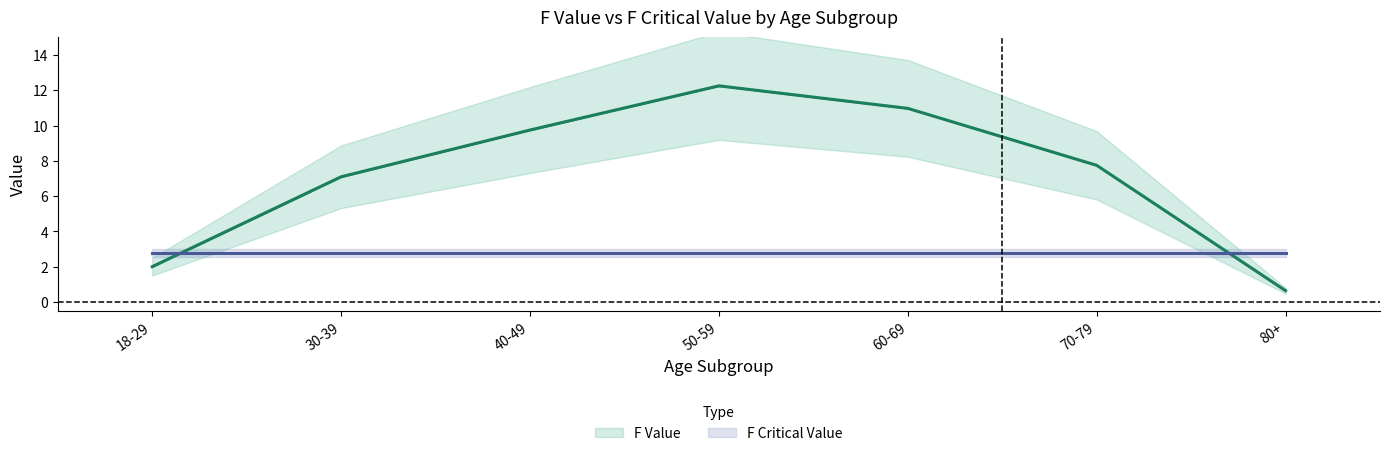

What is the value of the 1st point from the left?

2.0